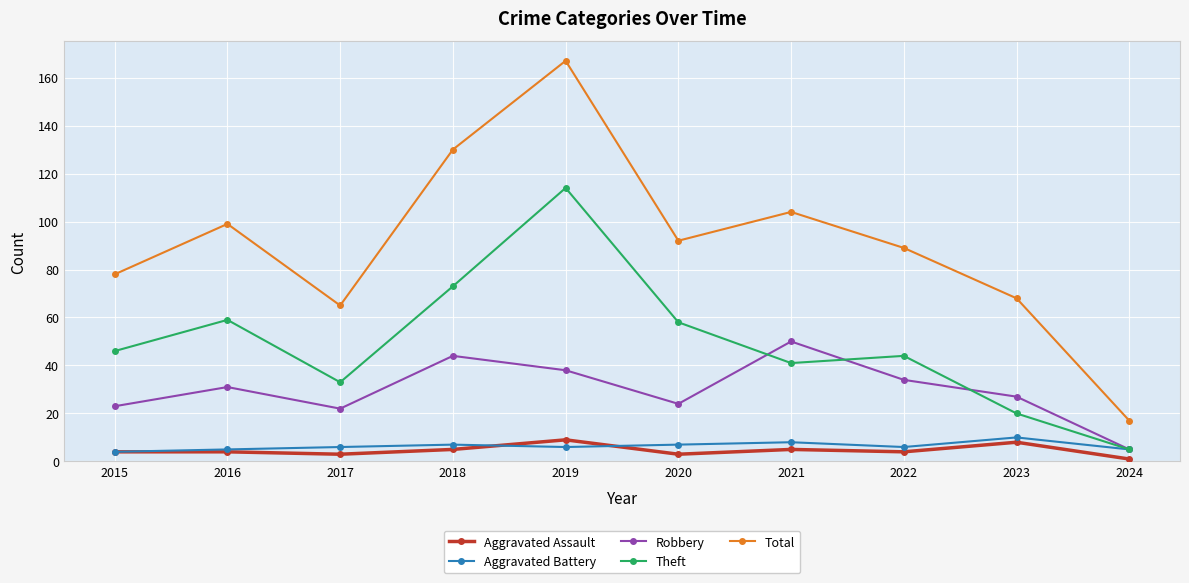

Is this an area chart (filled region under the line)?

No